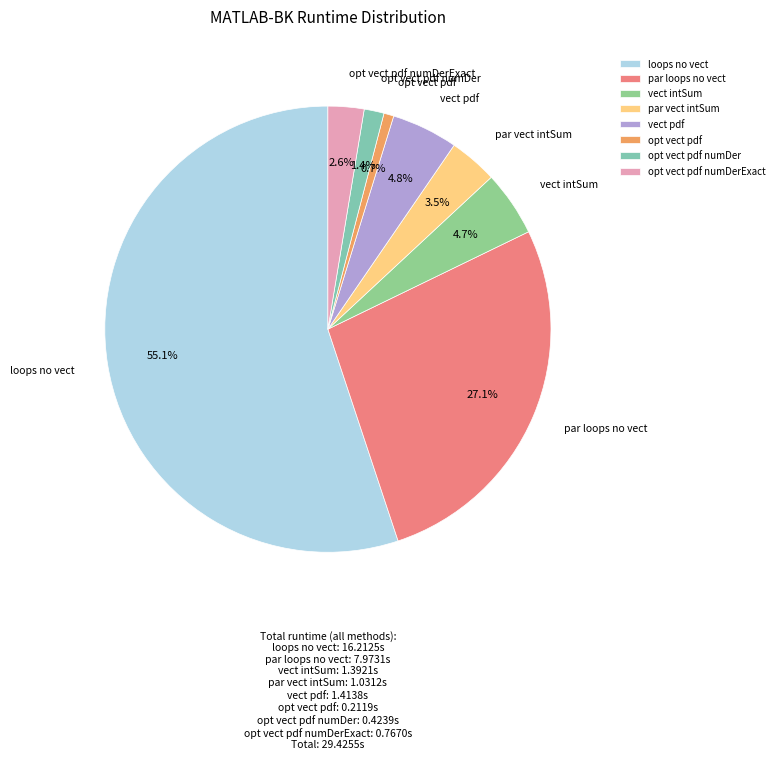

How many slices are in this pie chart?

8